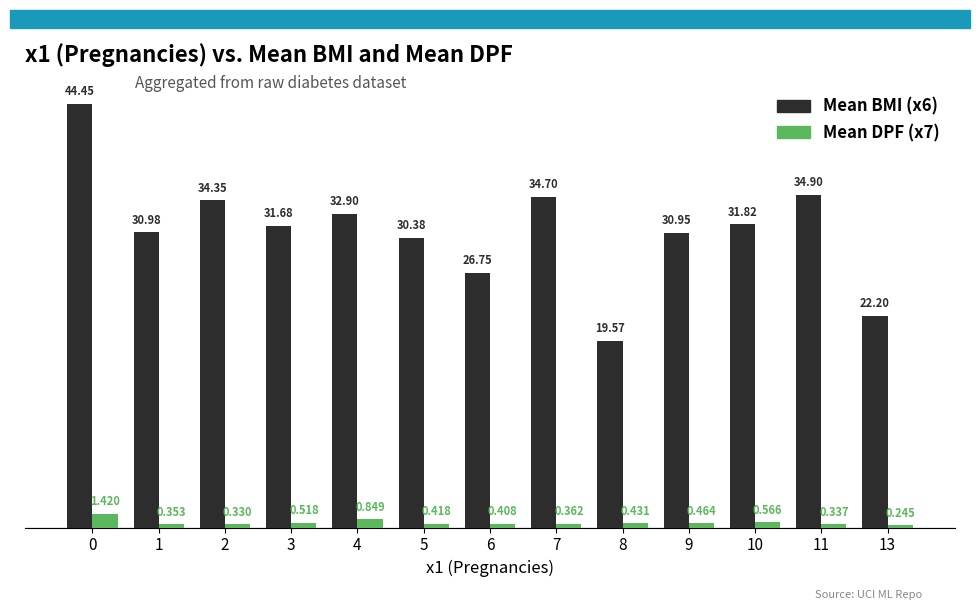

Is the value of Mean DPF (x7) at 2 greater than the value of Mean BMI (x6) at 9?

No